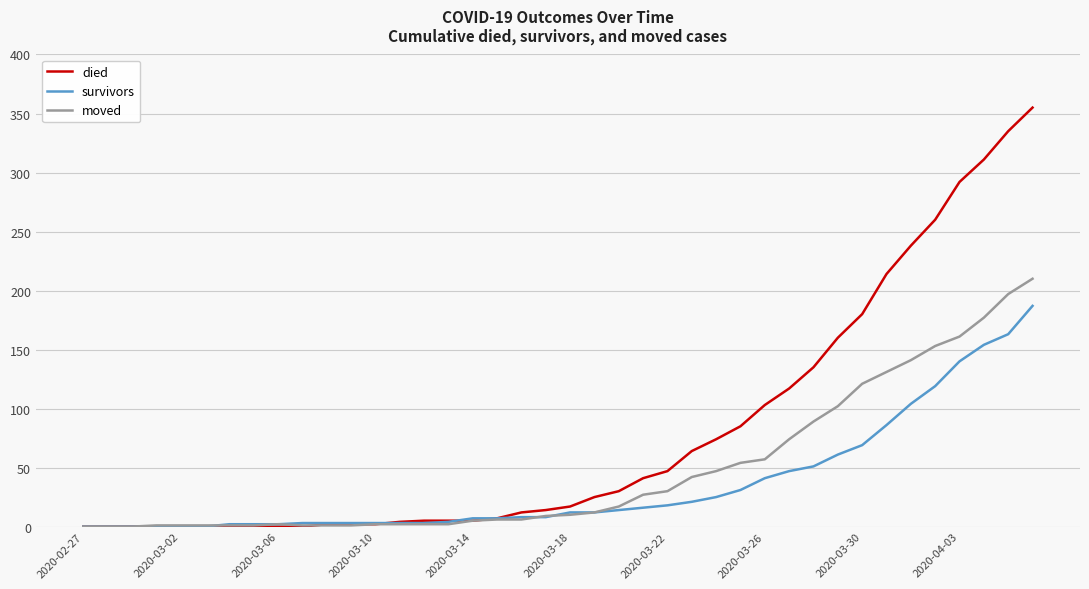

What is the maximum value for moved?

210